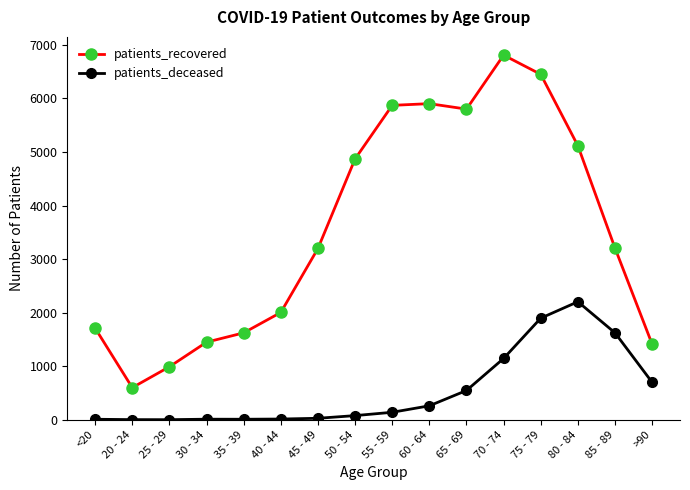

How many categories are shown in the chart?

16